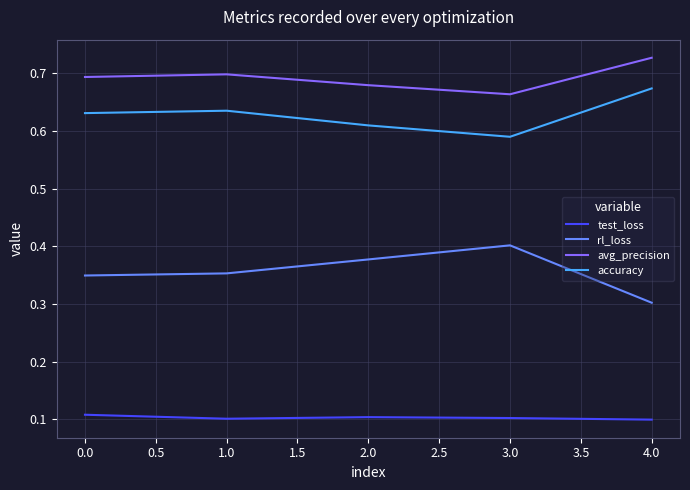

Which category has the highest value in the rl_loss series?

3.0